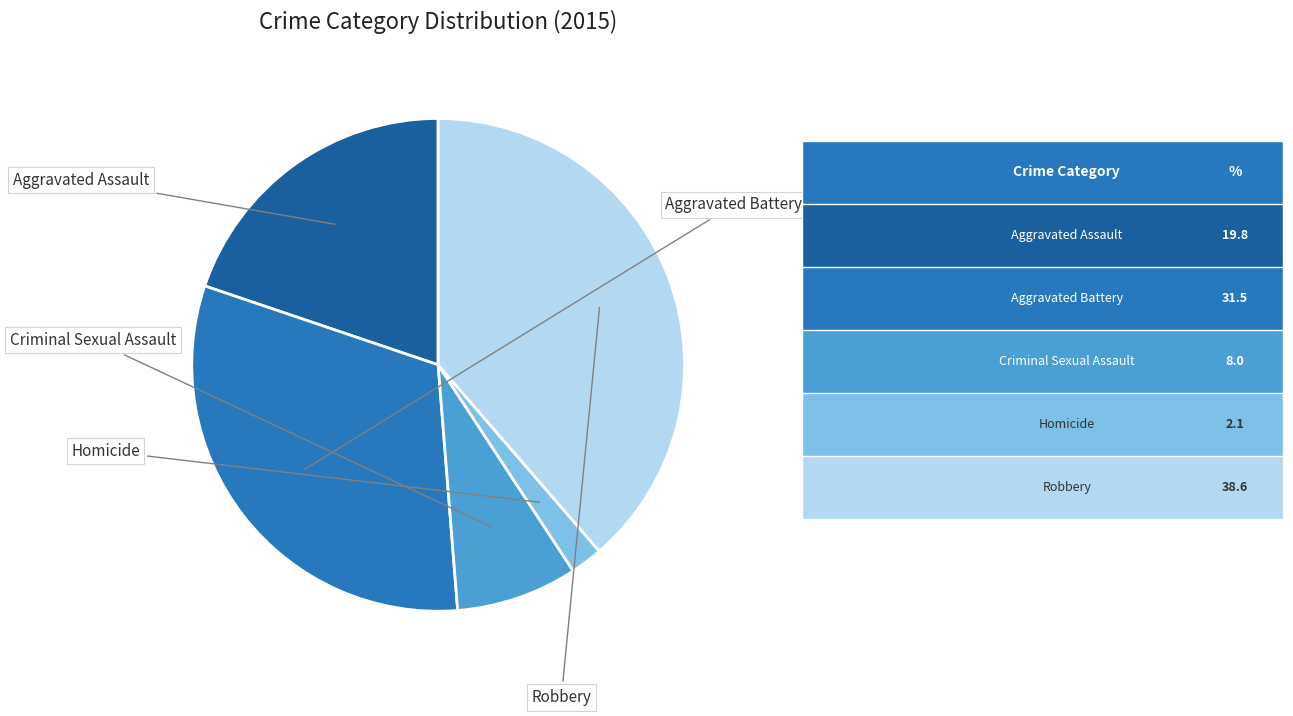

Does any single category account for the majority?

No